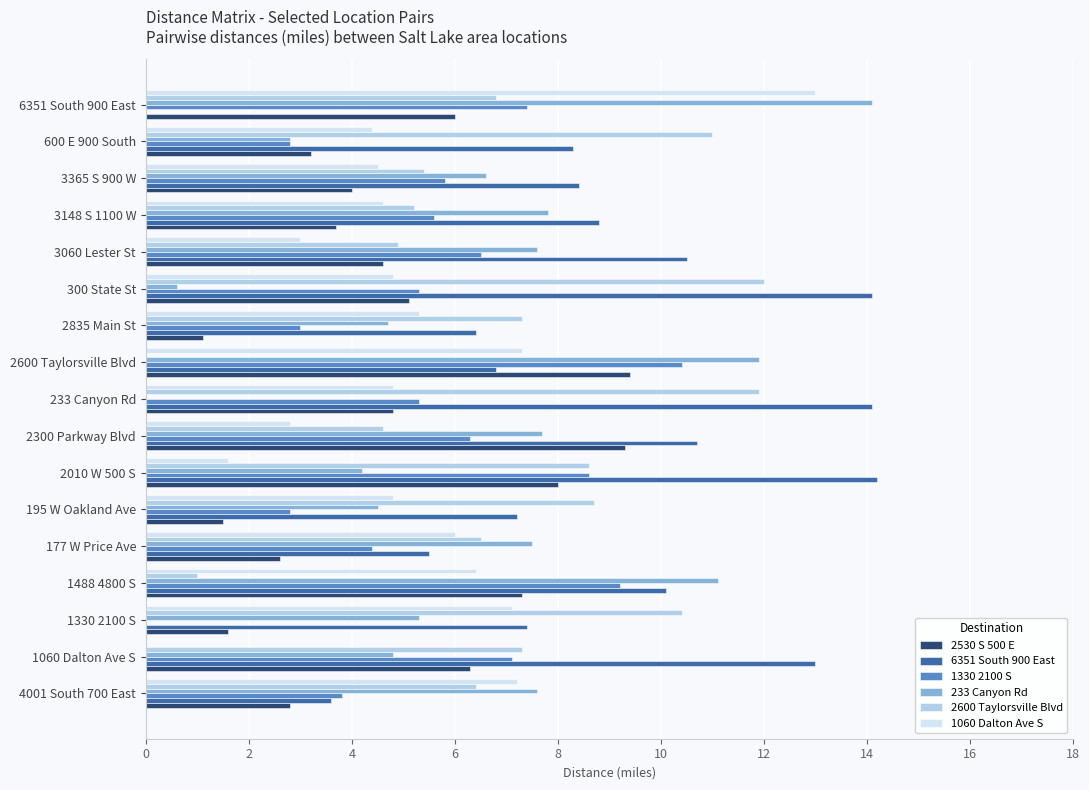

What is the maximum value for 6351 South 900 East?

14.2